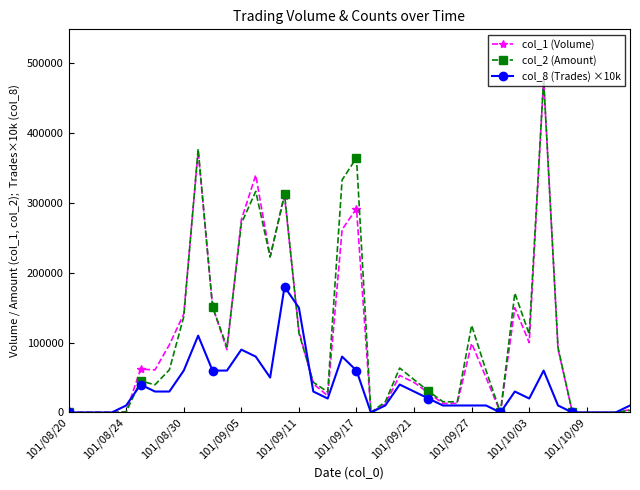

Which series has the largest range (max minus min)?

col_2 (Amount)